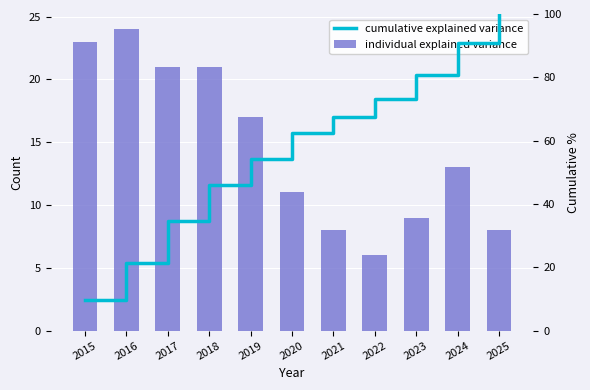

Reading left to right, transcribe all the data shown in this chart.

individual explained variance: 23.0	24.0	21.0	21.0	17.0	11.0	8.0	6.0	9.0	13.0	8.0
cumulative explained variance: 9.8	21.5	34.7	46.0	54.3	62.3	67.5	73.2	80.8	90.9	100.0